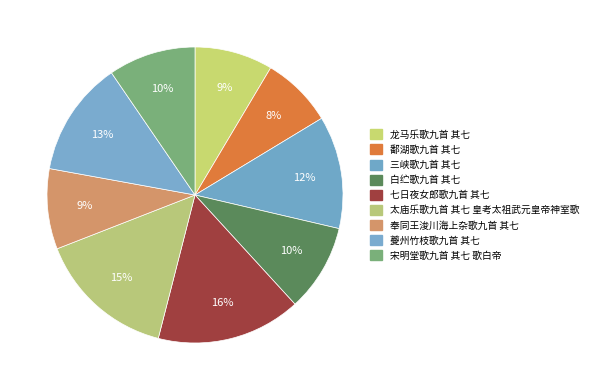

What percentage is the 奉同王浚川海上杂歌九首 其七 slice, to the nearest percent?

9%